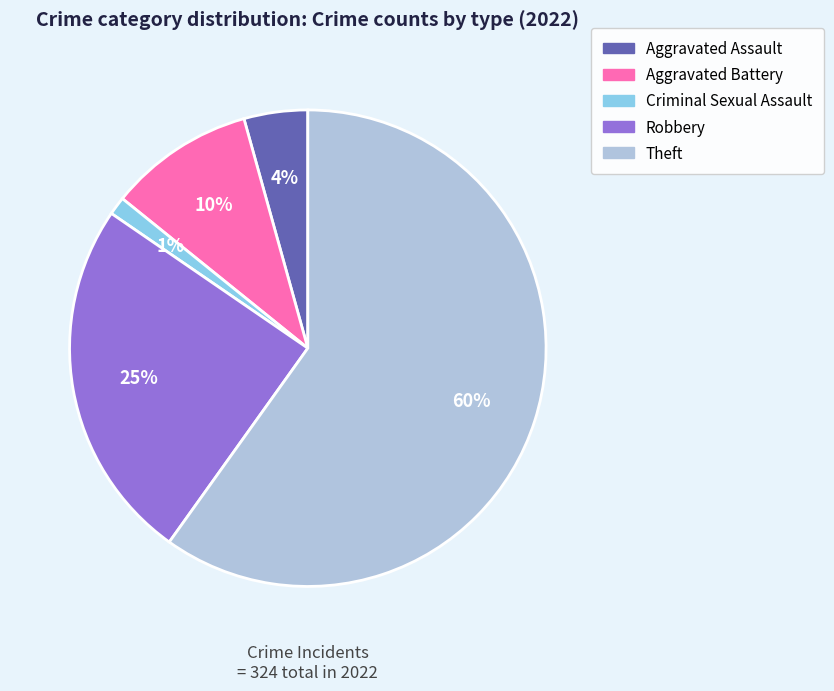

What is the ratio of the value at Robbery to the value at Aggravated Battery?

2.5